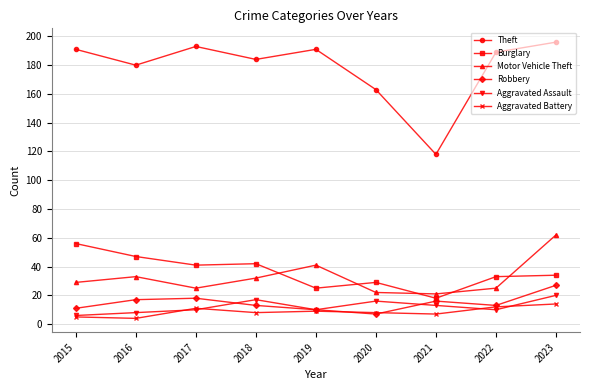

What is the lowest value of the Motor Vehicle Theft series?

21